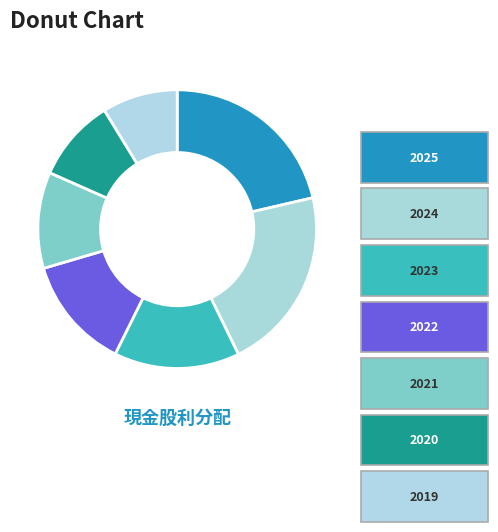

Rank the categories by value from highest to lowest.

2025, 2024, 2023, 2022, 2021, 2020, 2019